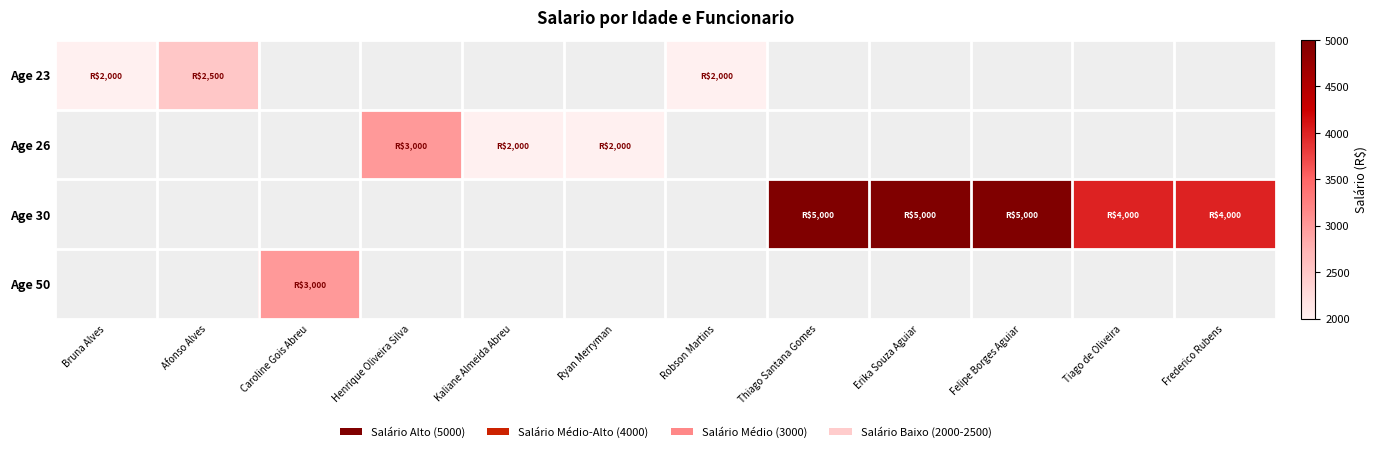

At how many categories does at least one series exceed 2501?

7